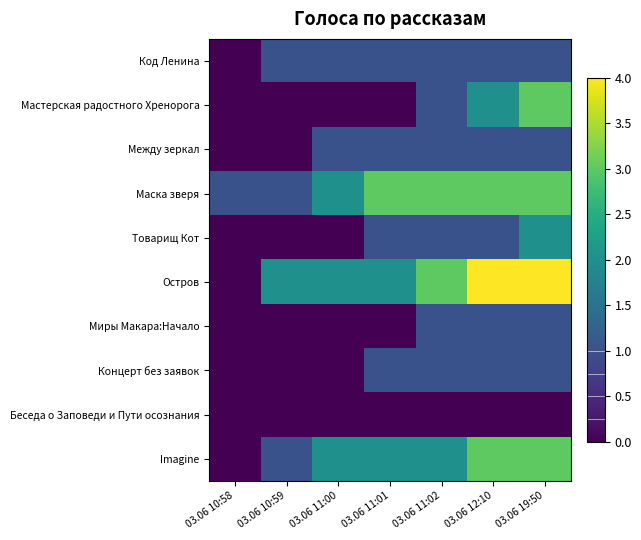

What is the total value across all series at 03.06 19:50?

19